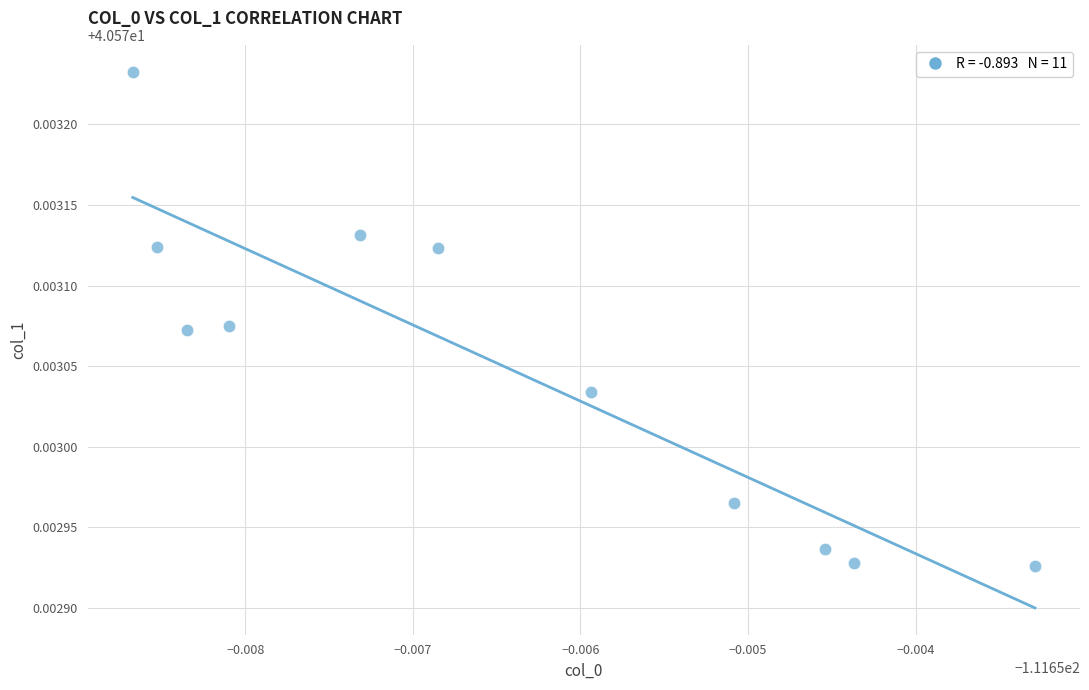

How many points are shown in the scatter plot?

11